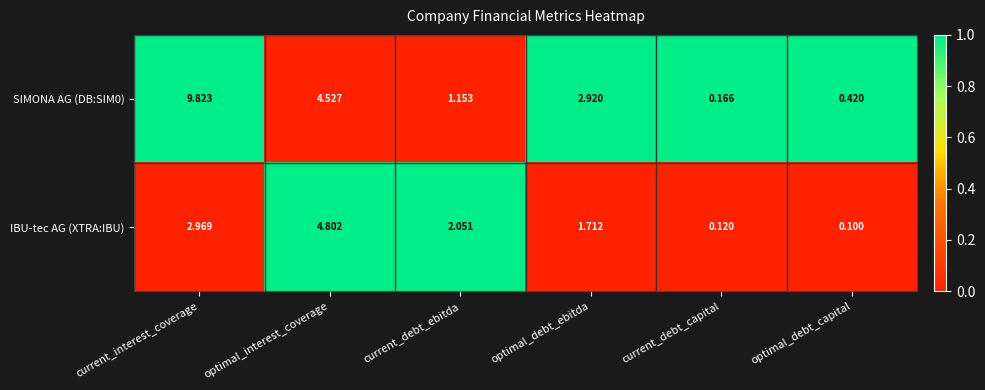

Which category has the highest value in the SIMONA AG (DB:SIM0) series?

current_interest_coverage